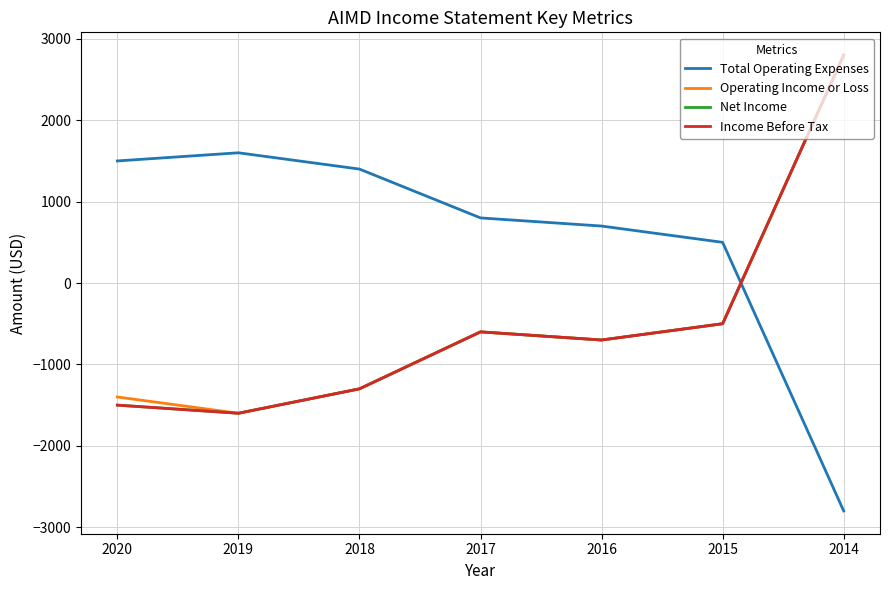

True or false: Operating Income or Loss has more than 1 interior local peaks.

False